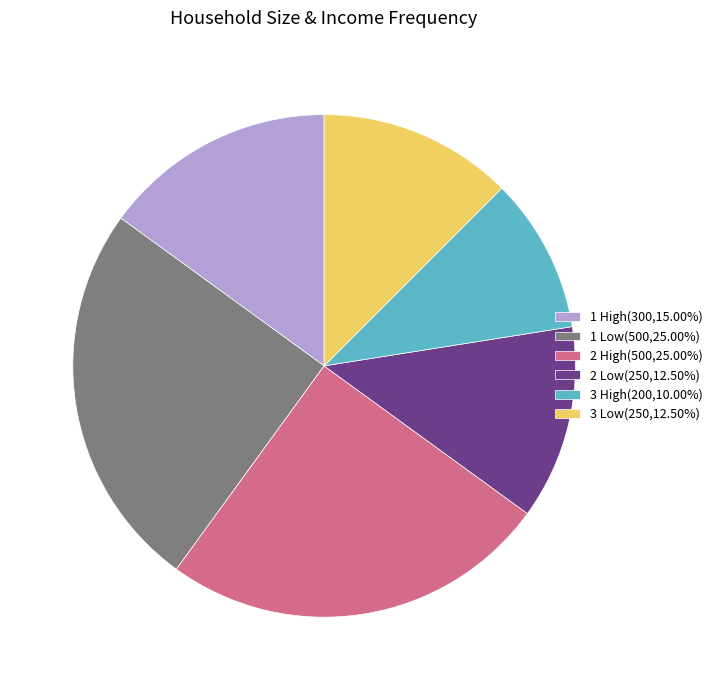

Does 3 High represent more than half of the total?

No